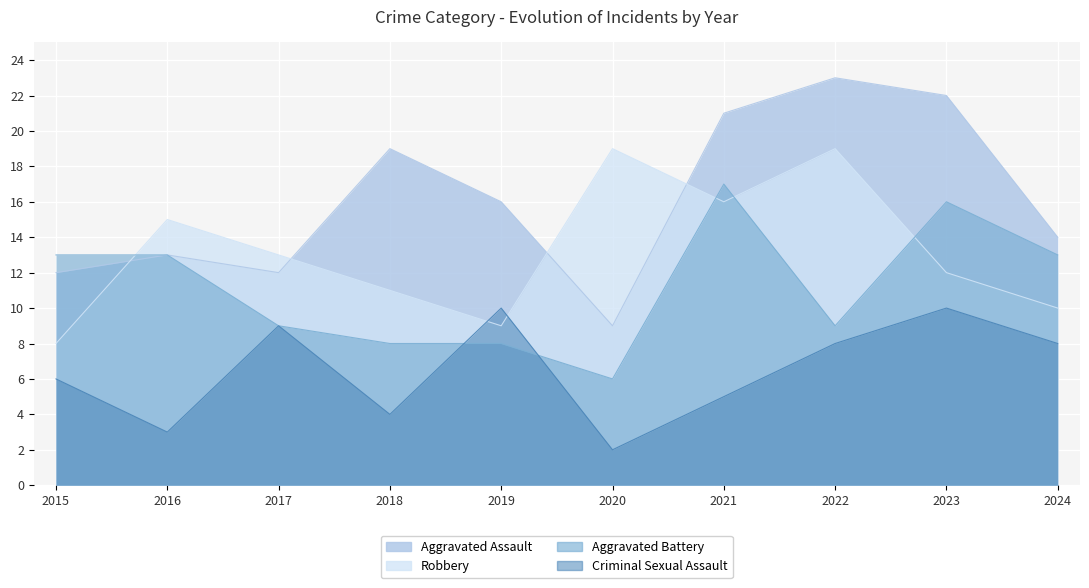

What is the total value across all series at 2019?

43